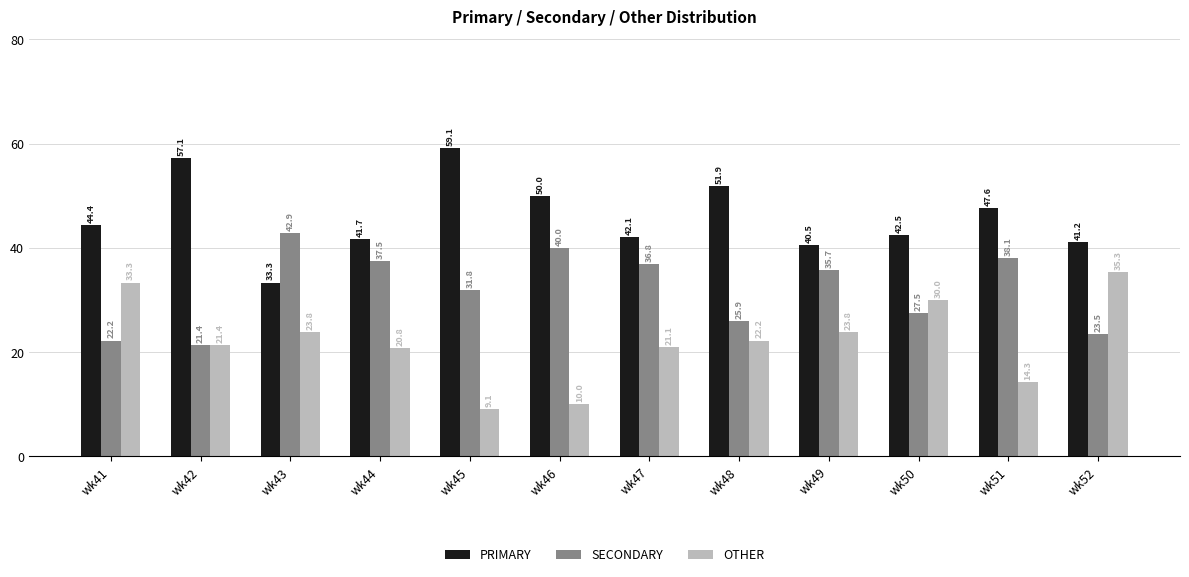

What is the sum of all SECONDARY values?

383.4